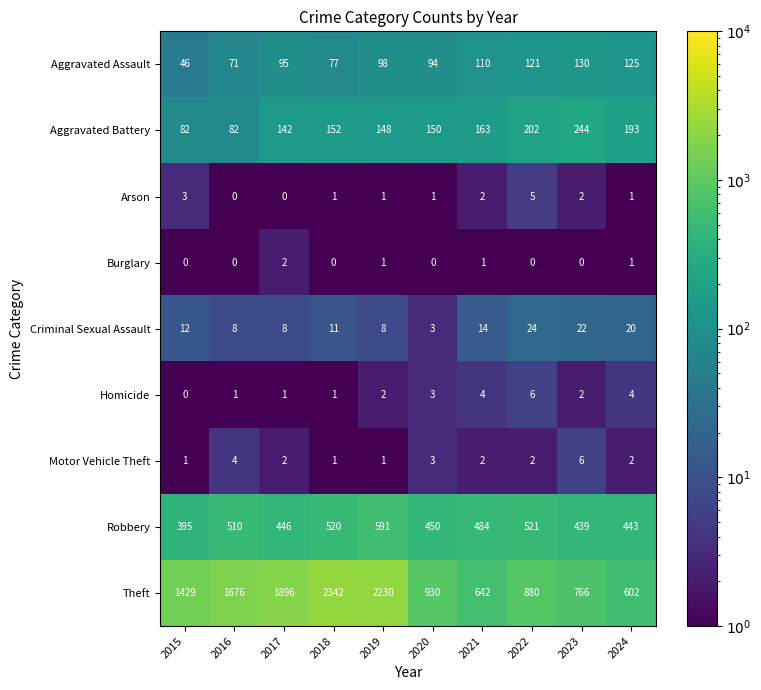

What is the sum of all Criminal Sexual Assault values?

130